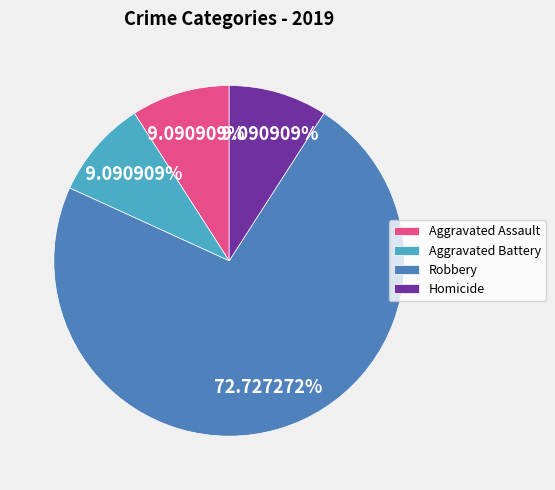

What is the largest slice in the pie chart?

Robbery